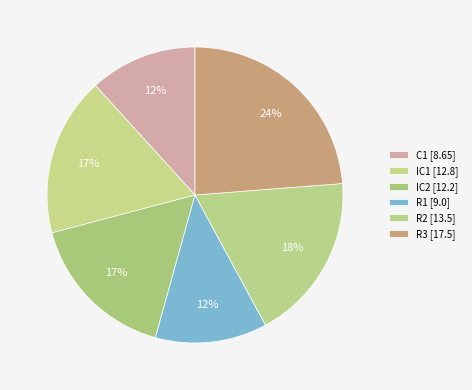

What is the change in value from C1 to IC2?

+3.5